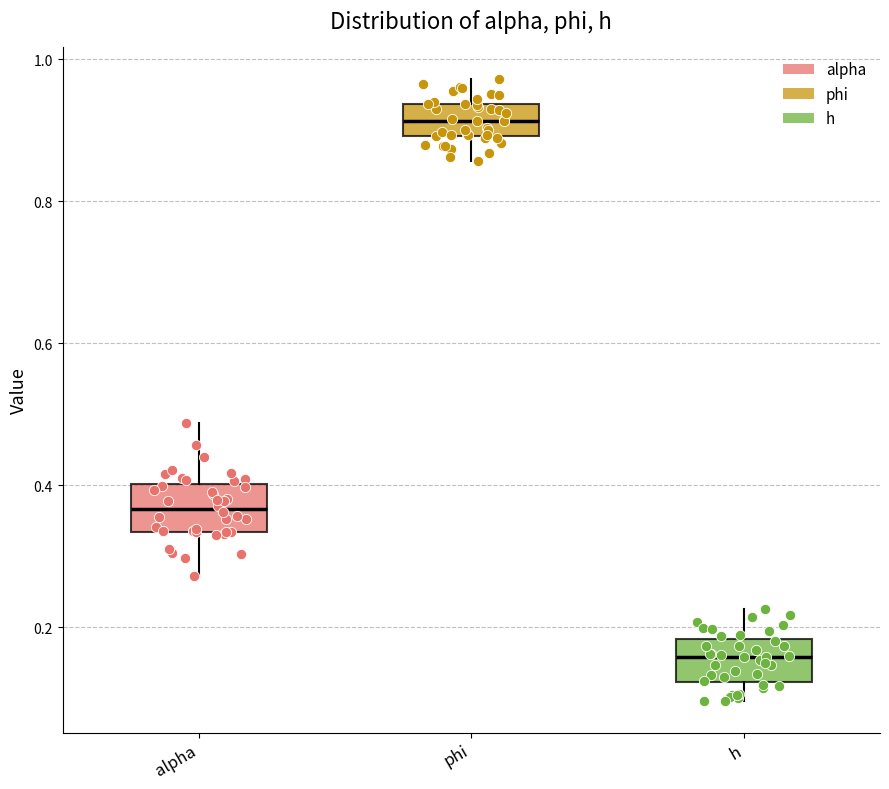

Reading left to right, read every box against the y-axis: the position of its median line, the range the box covers, and the ends of its whiskers. The values are not printed on the chart, so give them approximately, as read against the axis.

alpha: median 0.36, box 0.34 to 0.40, whiskers 0.28 to 0.48
phi: median 0.92, box 0.90 to 0.94, whiskers 0.86 to 0.98
h: median 0.16, box 0.12 to 0.18, whiskers 0.10 to 0.22